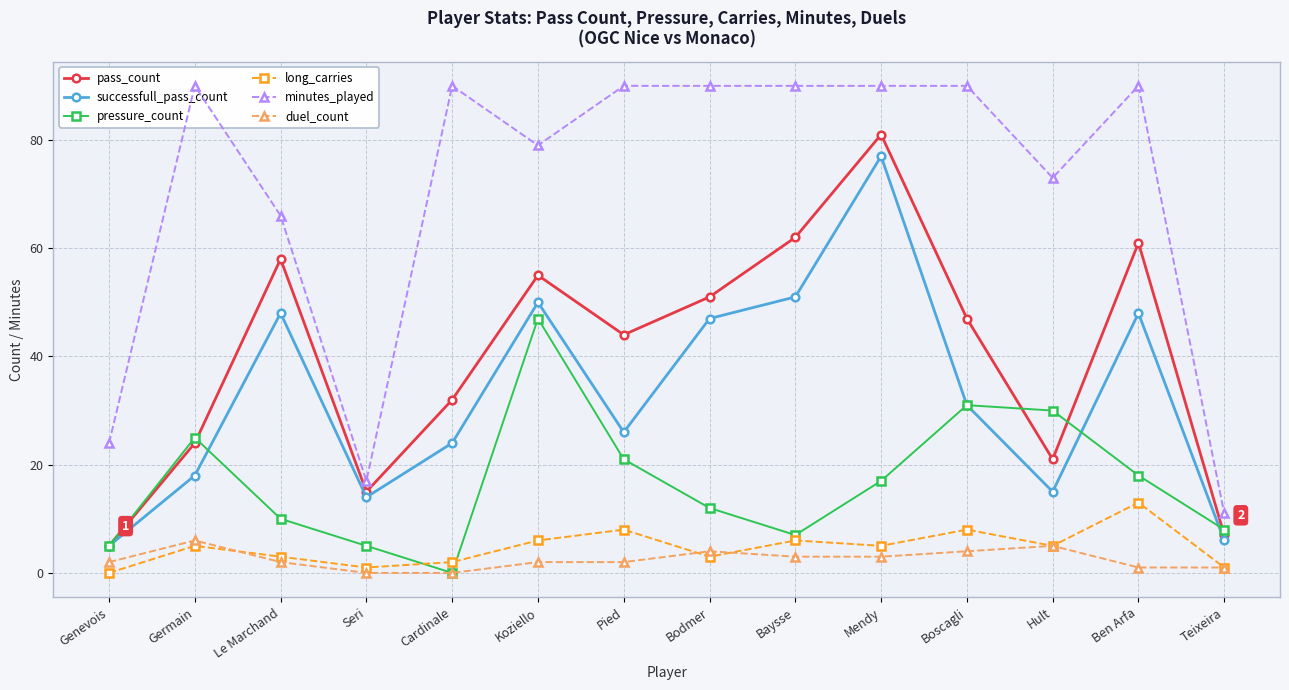

What is the value of the pass_count point at the 12th from the left?

21